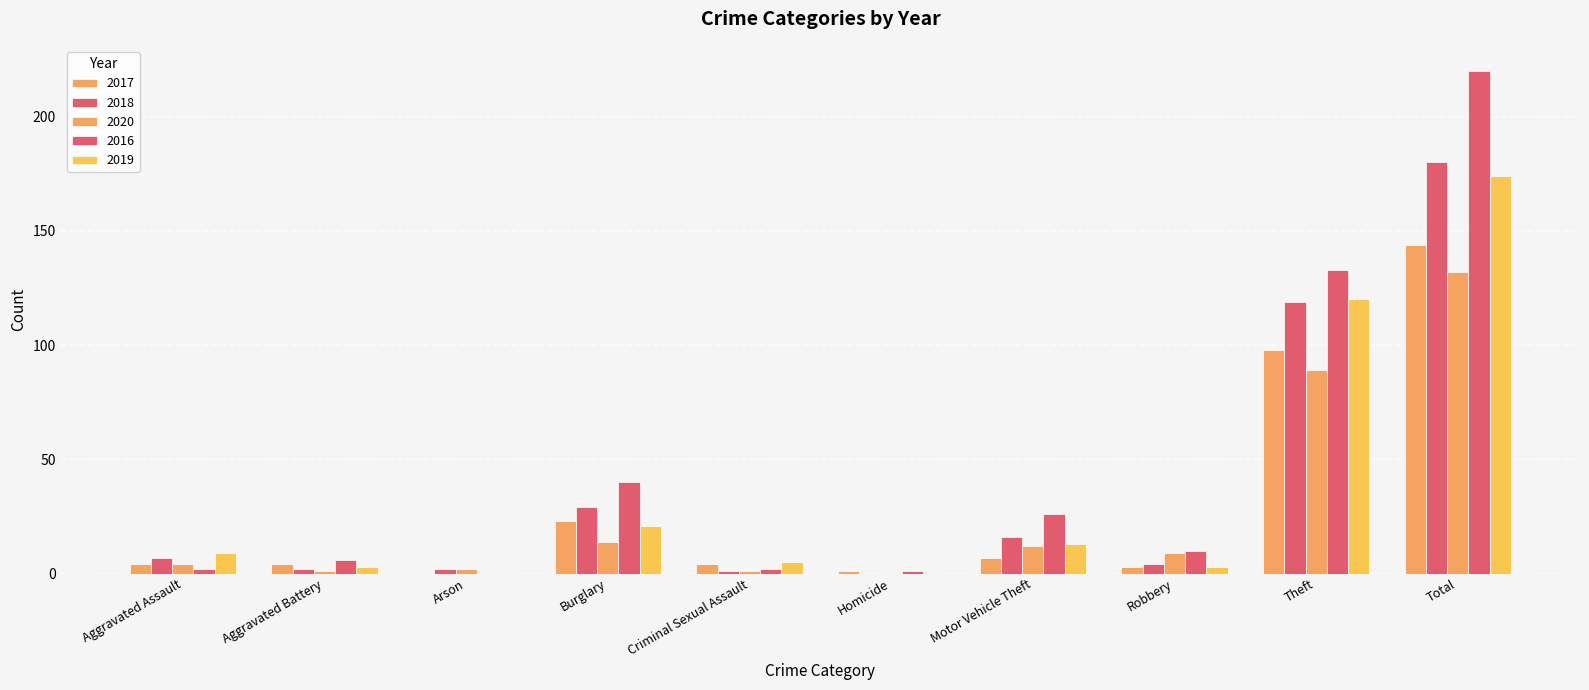

Reading left to right, list all the values displayed in this chart.

2017: Aggravated Assault=4	Aggravated Battery=4	Arson=0	Burglary=23	Criminal Sexual Assault=4	Homicide=1	Motor Vehicle Theft=7	Robbery=3	Theft=98	Total=144
2018: Aggravated Assault=7	Aggravated Battery=2	Arson=2	Burglary=29	Criminal Sexual Assault=1	Homicide=0	Motor Vehicle Theft=16	Robbery=4	Theft=119	Total=180
2020: Aggravated Assault=4	Aggravated Battery=1	Arson=2	Burglary=14	Criminal Sexual Assault=1	Homicide=0	Motor Vehicle Theft=12	Robbery=9	Theft=89	Total=132
2016: Aggravated Assault=2	Aggravated Battery=6	Arson=0	Burglary=40	Criminal Sexual Assault=2	Homicide=1	Motor Vehicle Theft=26	Robbery=10	Theft=133	Total=220
2019: Aggravated Assault=9	Aggravated Battery=3	Arson=0	Burglary=21	Criminal Sexual Assault=5	Homicide=0	Motor Vehicle Theft=13	Robbery=3	Theft=120	Total=174